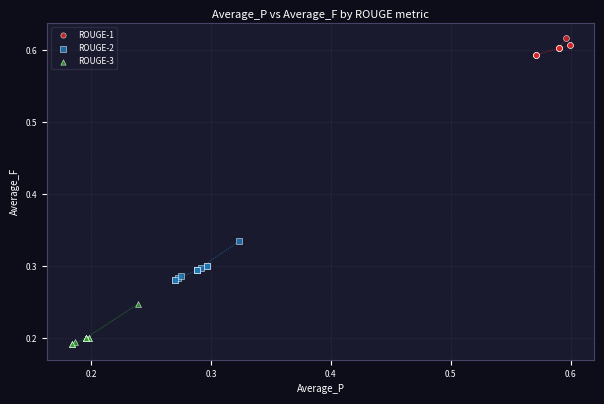

Which series has the widest spread of Y values?

ROUGE-3